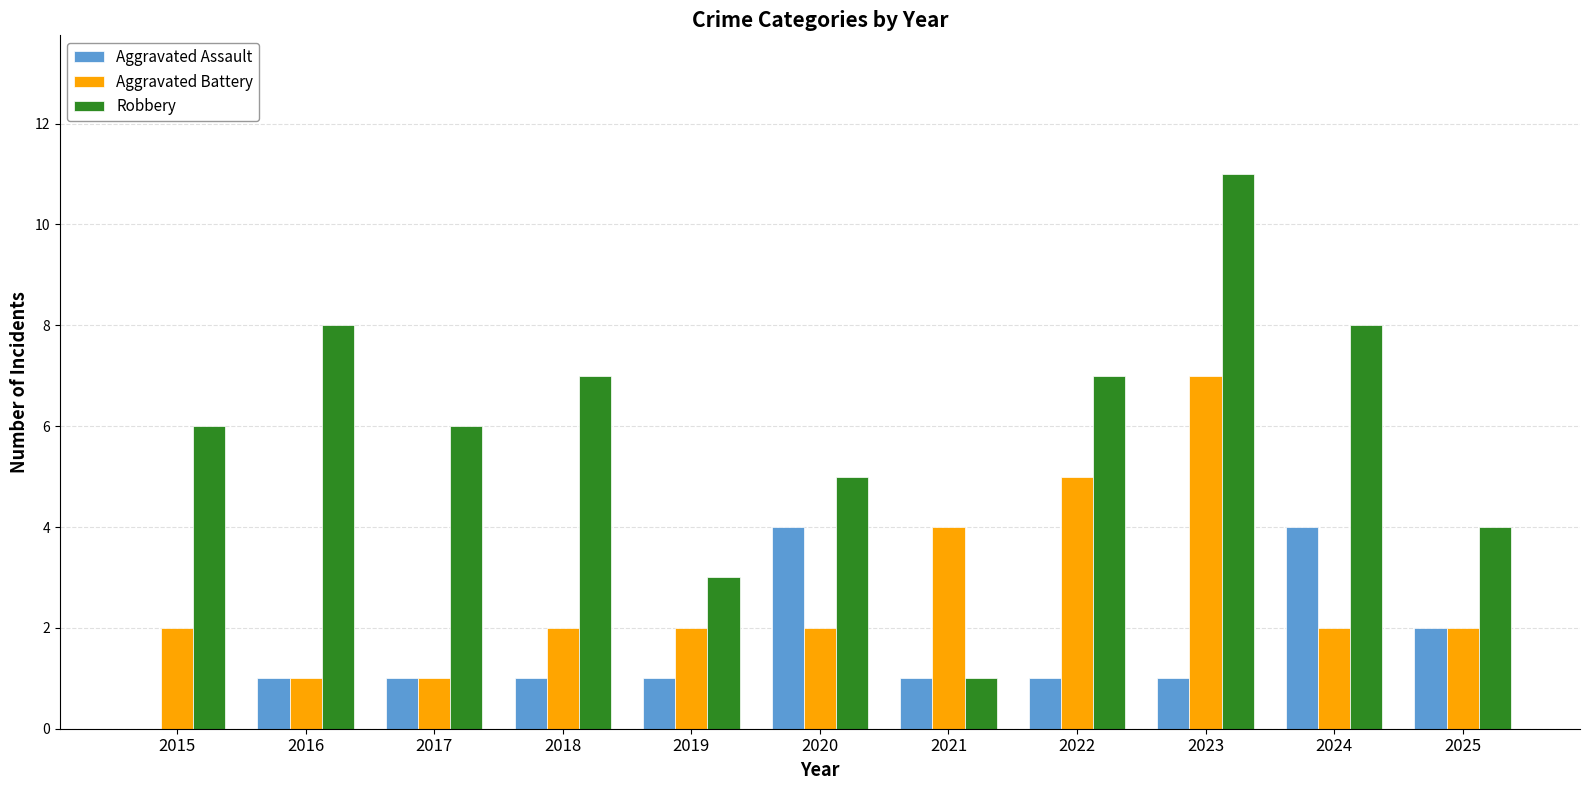

At which category is the sum across all series the highest?

2023